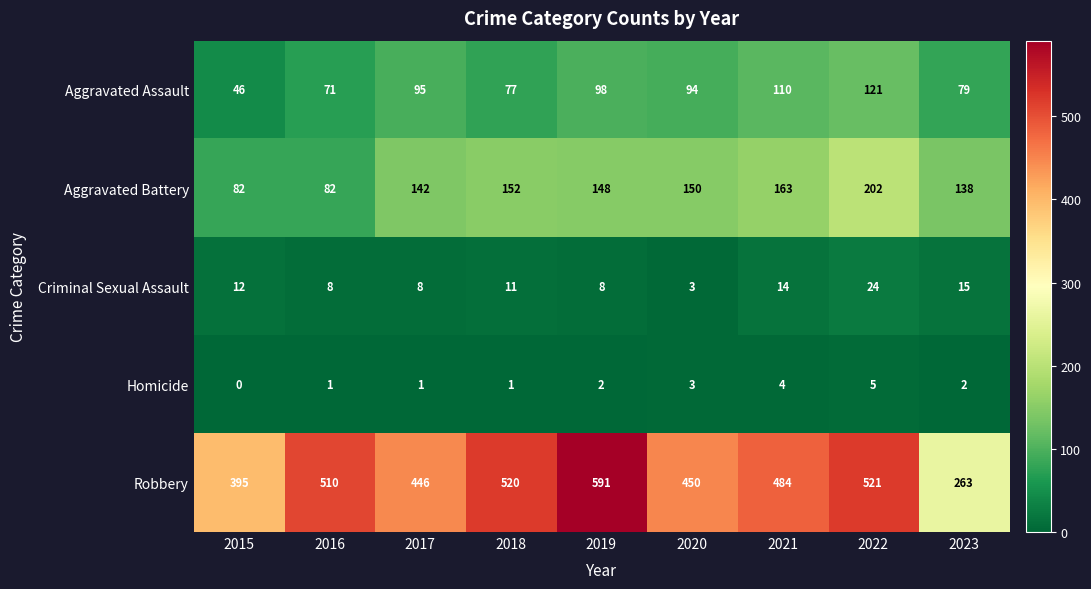

Count the Homicide values in the range 1 to 3.

6